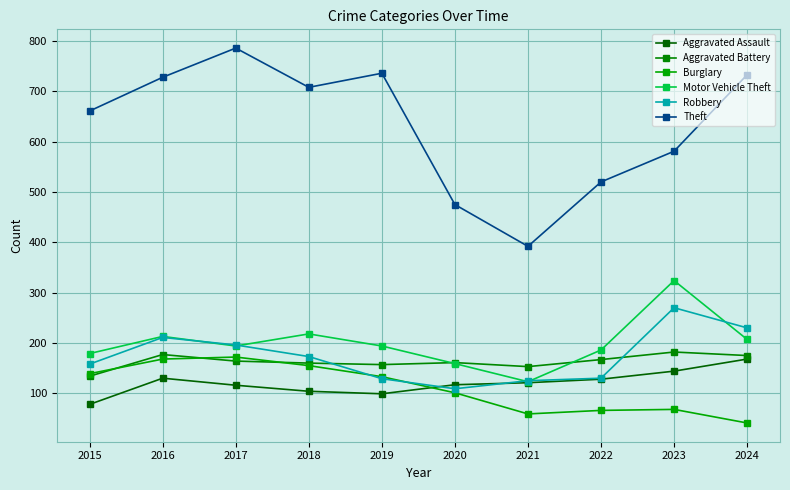

Rank the series at 2019 from lowest to highest value.

Aggravated Assault, Robbery, Burglary, Aggravated Battery, Motor Vehicle Theft, Theft